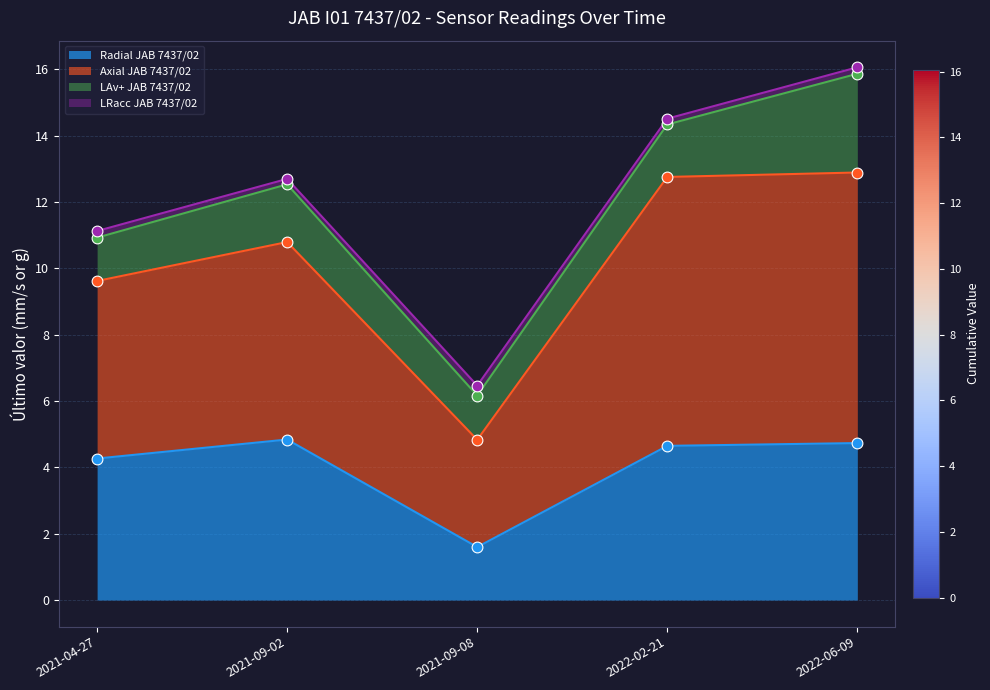

What is the minimum value for Radial JAB 7437/02?

1.6